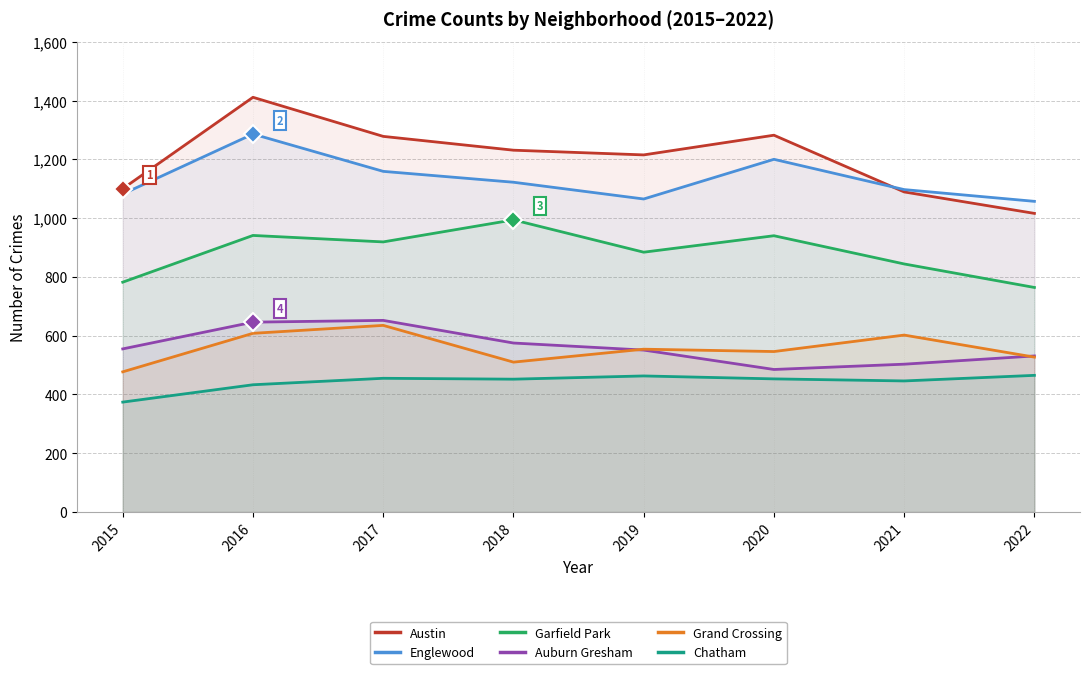

True or false: Austin has more than 0 points higher than both neighbors.

True